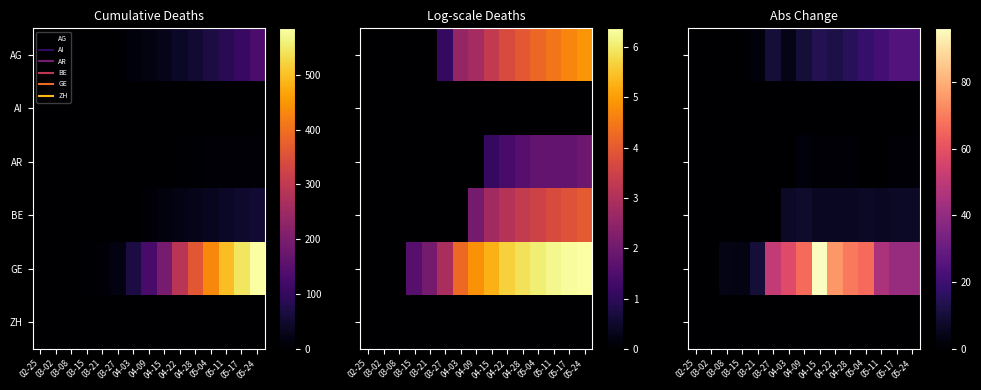

Where does the BE series first go above 6?

04-03